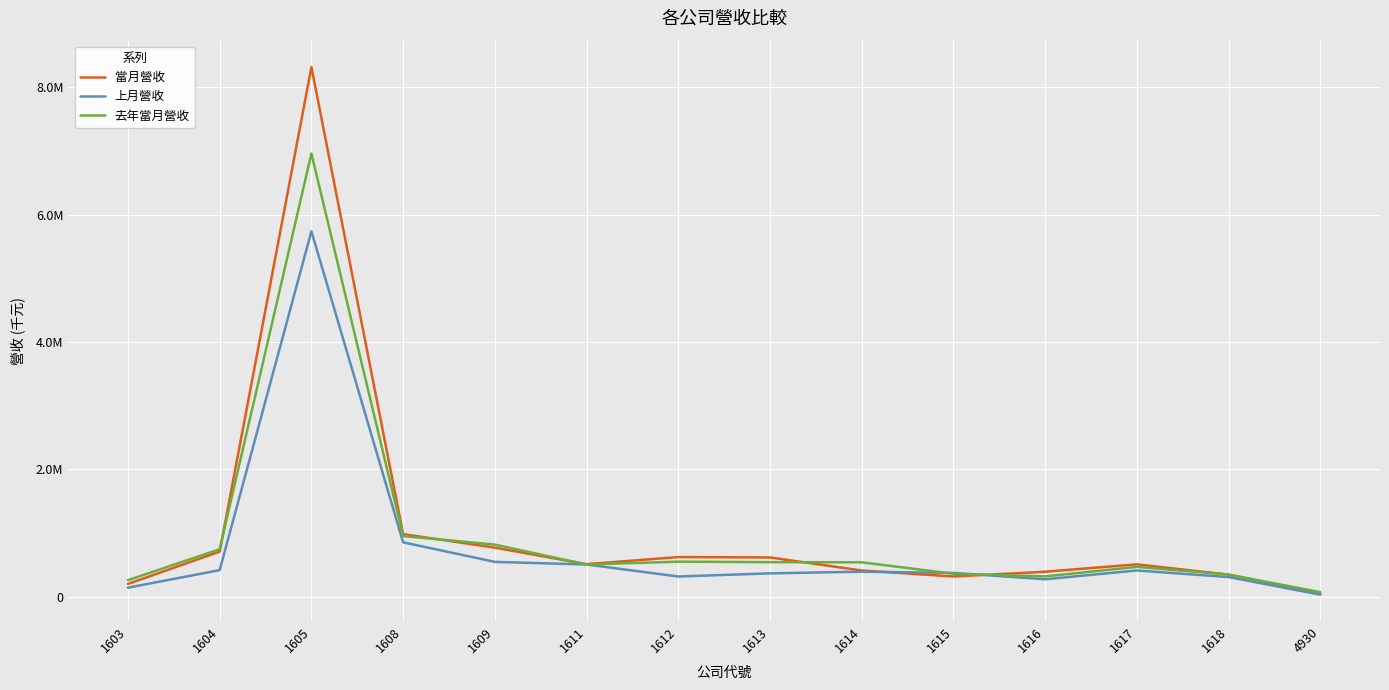

True or false: 上月營收 and 去年當月營收 intersect in this chart.

True